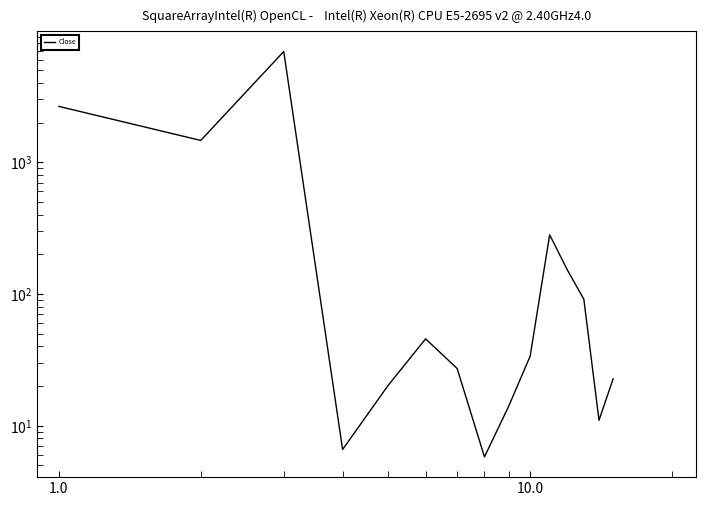

What is the greatest value displayed?

6930.1